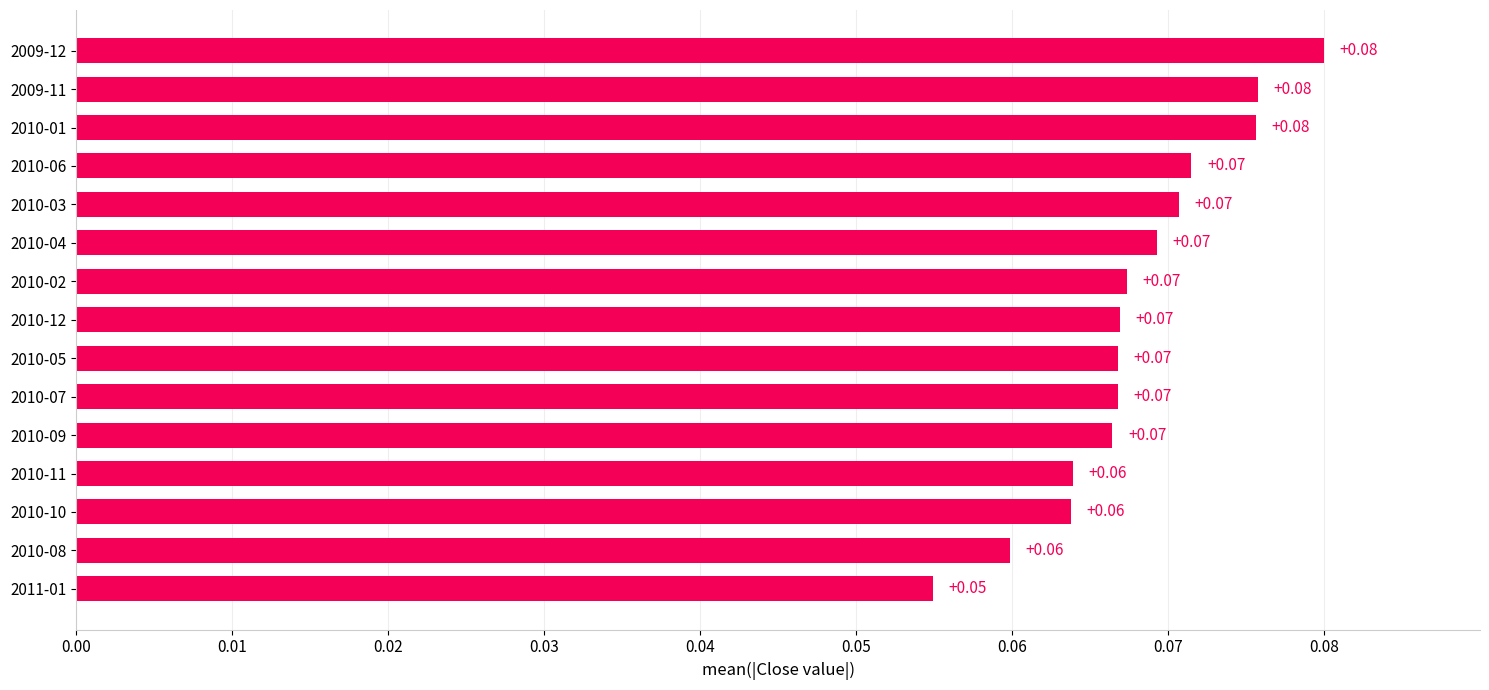

Between 2010-09 and 2010-08, which is larger?

2010-09